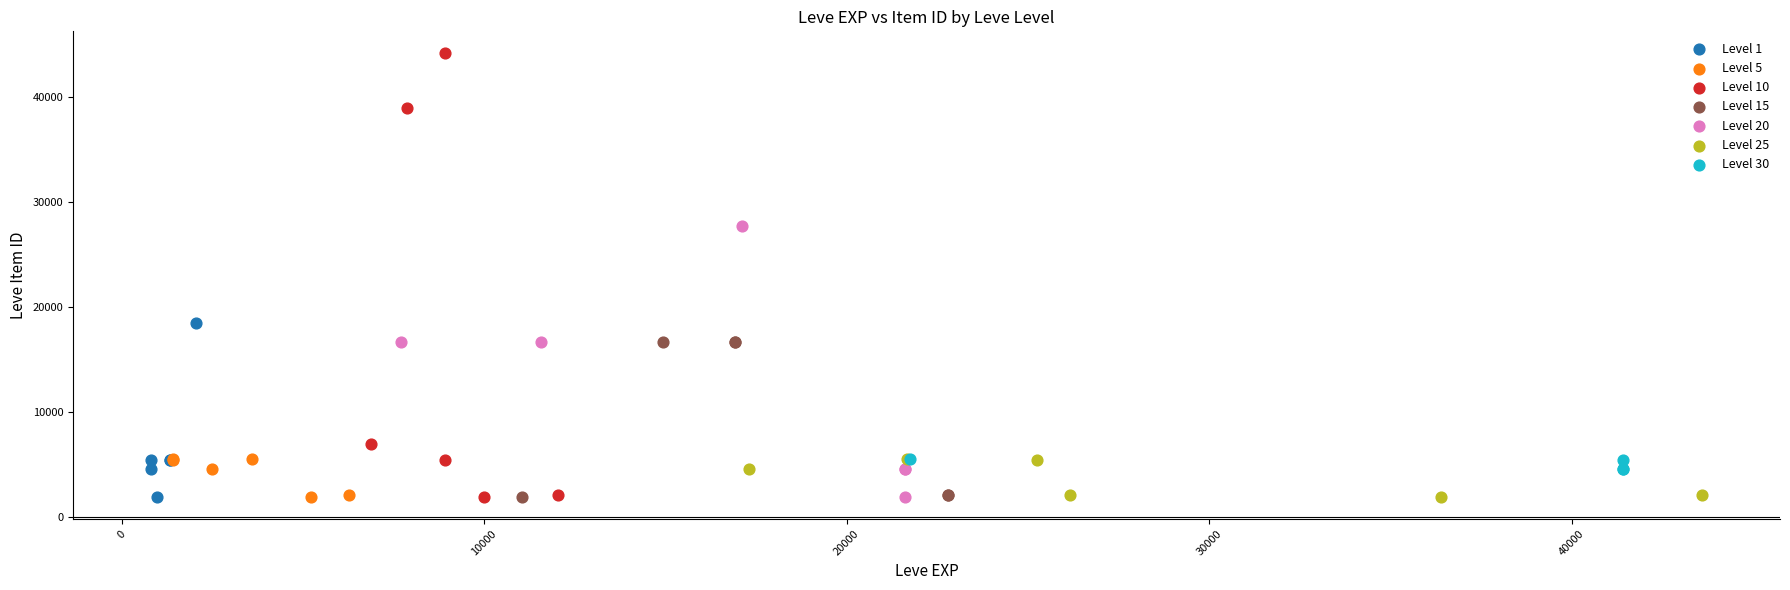

What are all the series names shown in the legend?

Level 1, Level 5, Level 10, Level 15, Level 20, Level 25, Level 30